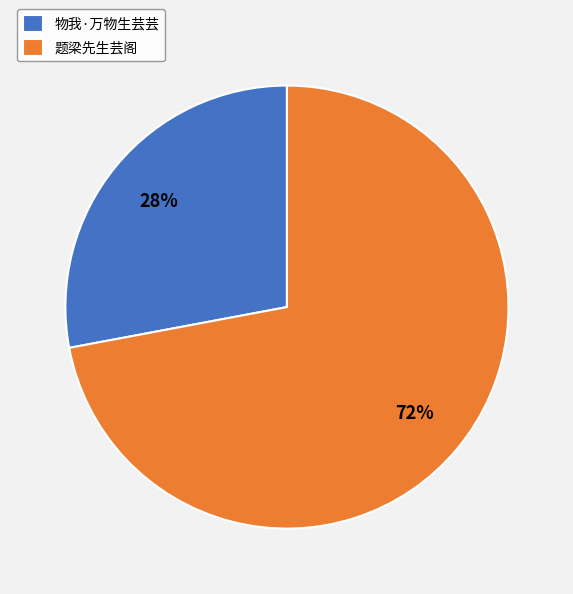

To the nearest percent, what percentage of the pie is 题梁先生芸阁?

72%